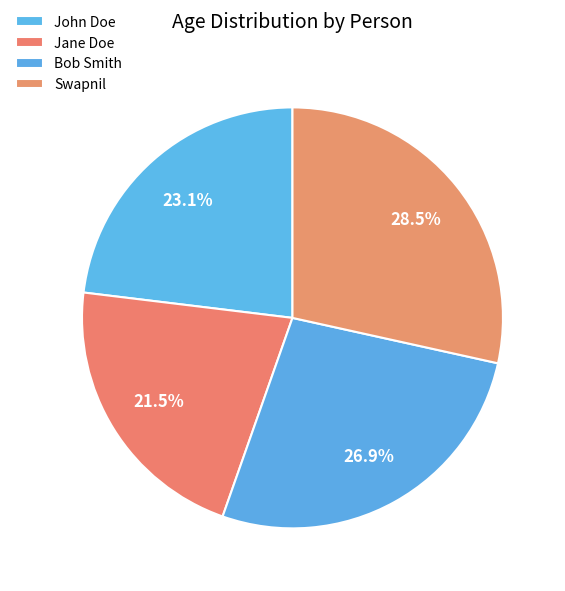

To the nearest percent, what percentage of the pie is Swapnil?

28%